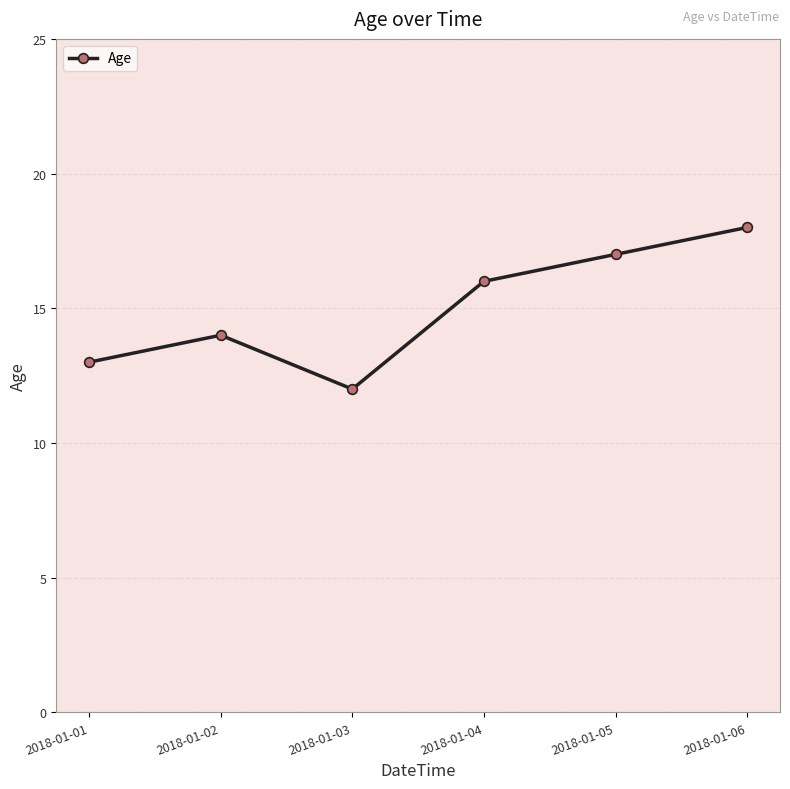

List the labels in order of value, smallest first.

2018-01-03, 2018-01-01, 2018-01-02, 2018-01-04, 2018-01-05, 2018-01-06